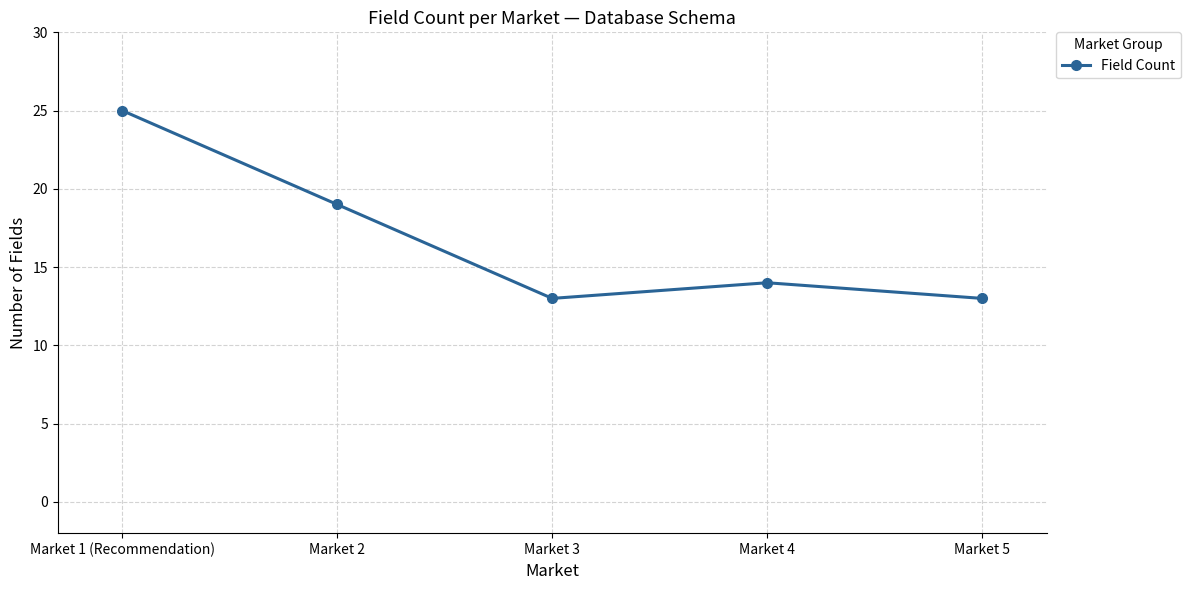

What is the change in value from Market 2 to Market 4?

-5